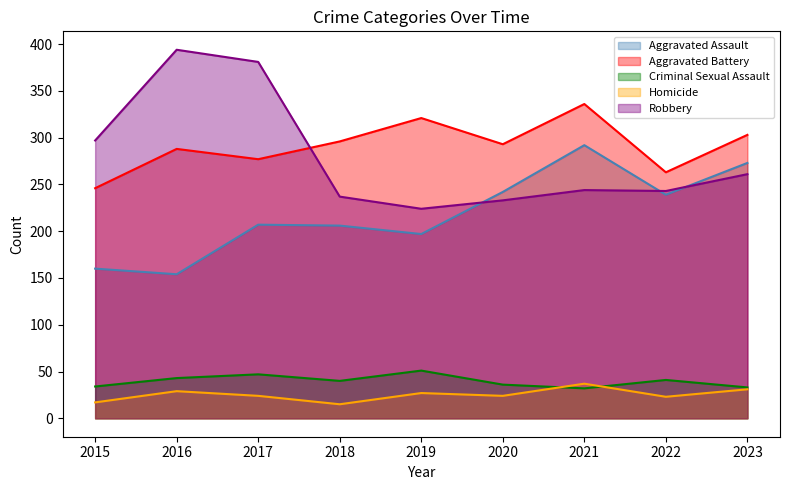

At 2018, list the series in order from largest to smallest.

Aggravated Battery, Robbery, Aggravated Assault, Criminal Sexual Assault, Homicide